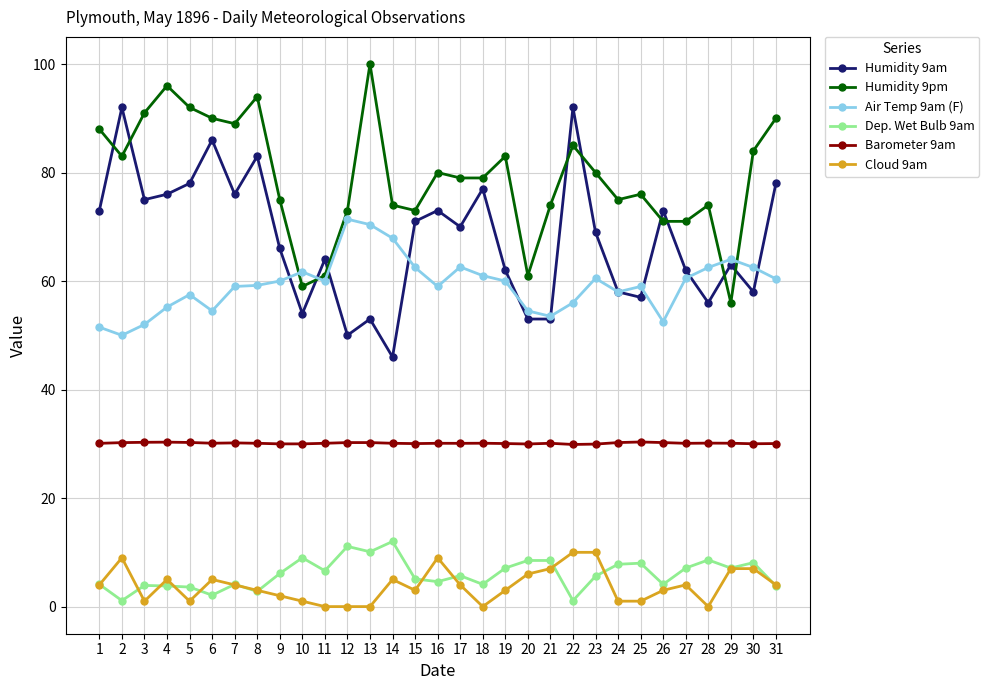

What is the average value of the Humidity 9am series?

67.6